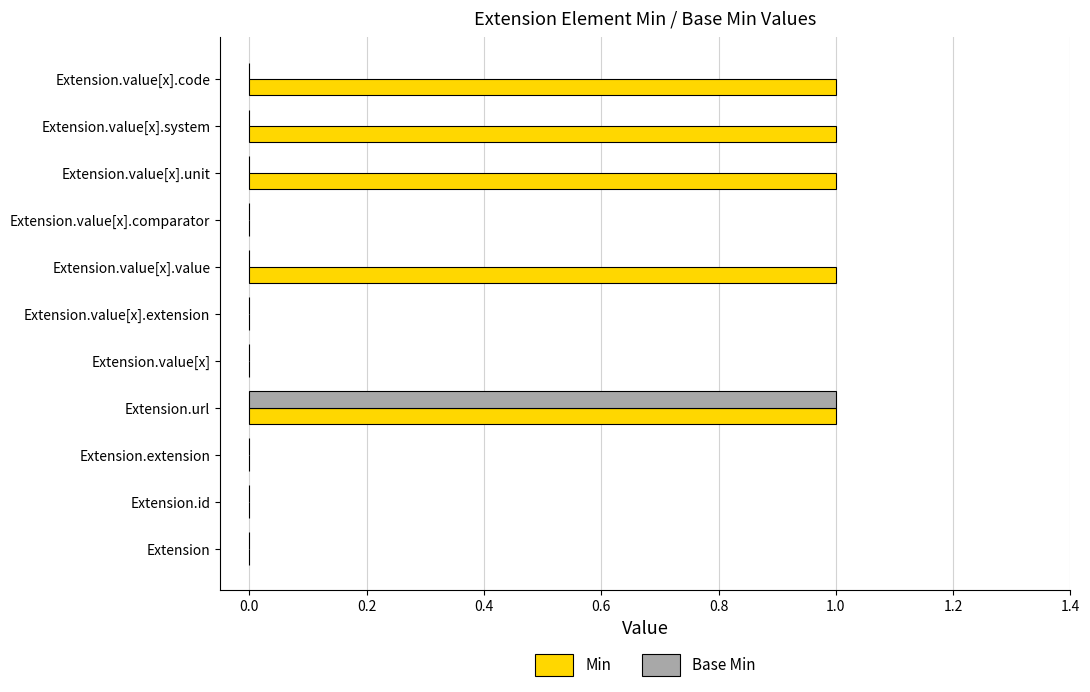

At which label does Base Min reach its peak?

Extension.url